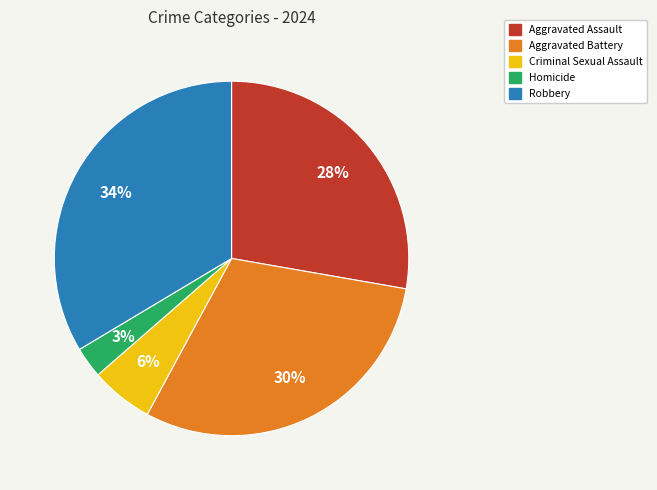

Is the sum of Criminal Sexual Assault and Aggravated Assault greater than half?

No